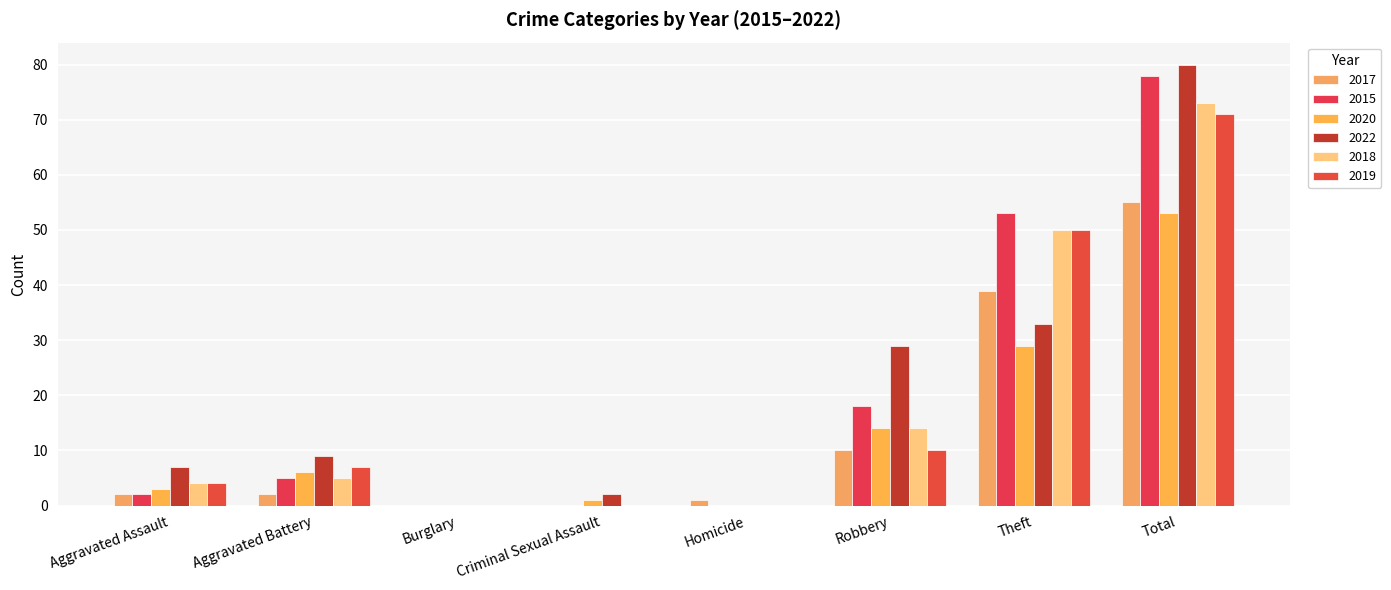

Reading left to right, what are all the values shown in this chart?

2017: Aggravated Assault=2	Aggravated Battery=2	Burglary=0	Criminal Sexual Assault=0	Homicide=1	Robbery=10	Theft=39	Total=55
2015: Aggravated Assault=2	Aggravated Battery=5	Burglary=0	Criminal Sexual Assault=0	Homicide=0	Robbery=18	Theft=53	Total=78
2020: Aggravated Assault=3	Aggravated Battery=6	Burglary=0	Criminal Sexual Assault=1	Homicide=0	Robbery=14	Theft=29	Total=53
2022: Aggravated Assault=7	Aggravated Battery=9	Burglary=0	Criminal Sexual Assault=2	Homicide=0	Robbery=29	Theft=33	Total=80
2018: Aggravated Assault=4	Aggravated Battery=5	Burglary=0	Criminal Sexual Assault=0	Homicide=0	Robbery=14	Theft=50	Total=73
2019: Aggravated Assault=4	Aggravated Battery=7	Burglary=0	Criminal Sexual Assault=0	Homicide=0	Robbery=10	Theft=50	Total=71